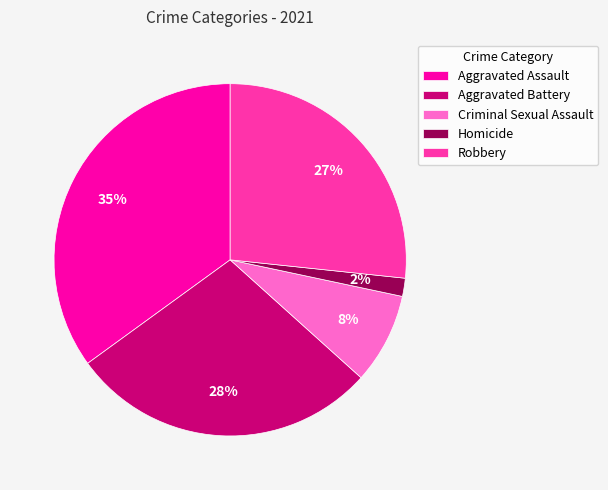

What percentage is the Criminal Sexual Assault slice, to the nearest percent?

8%